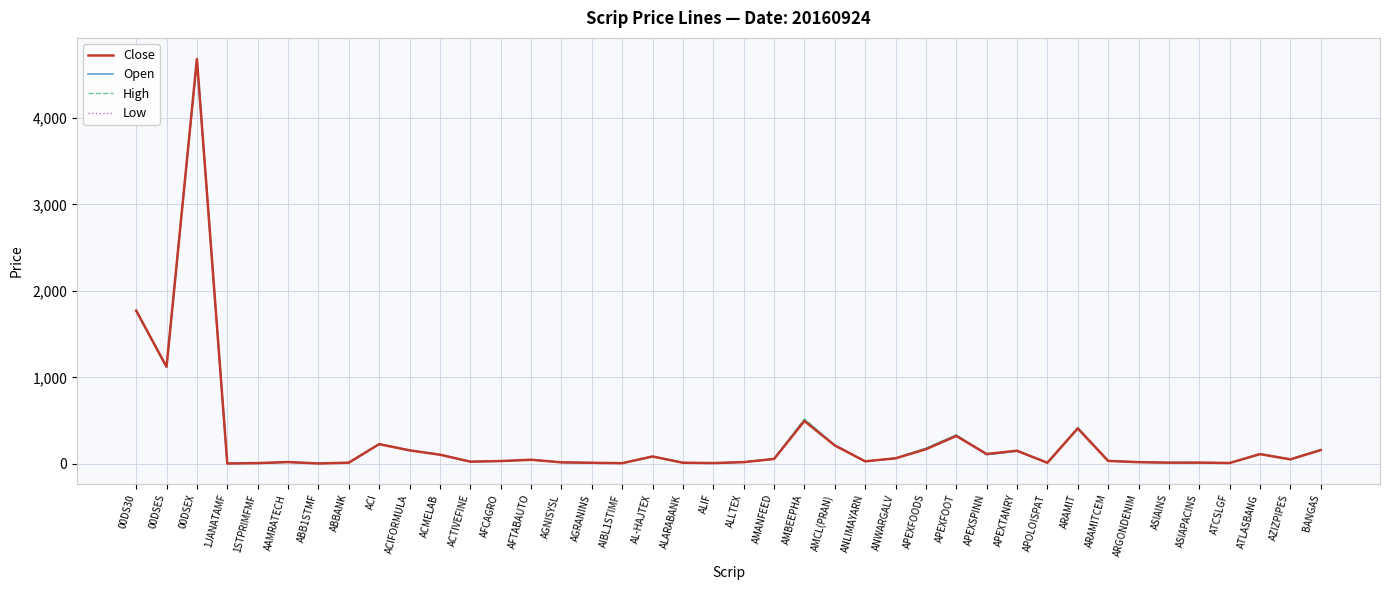

At which label does Close first exceed 48?

00DS30